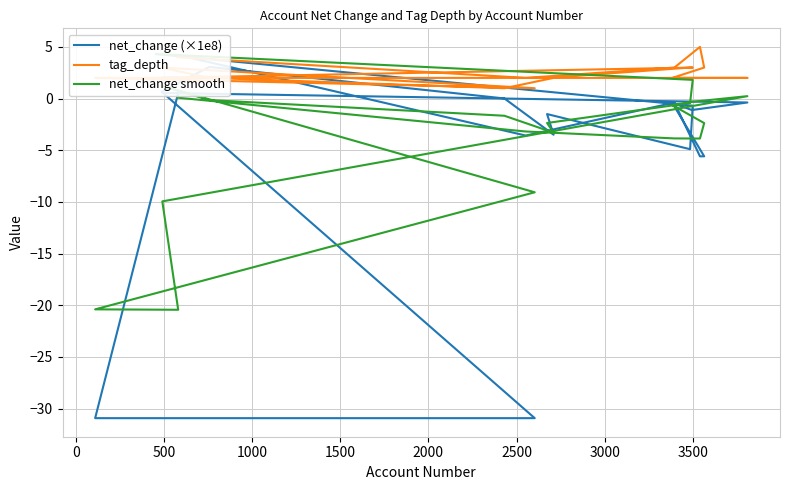

How many intersections are there between tag_depth and net_change smooth?

1